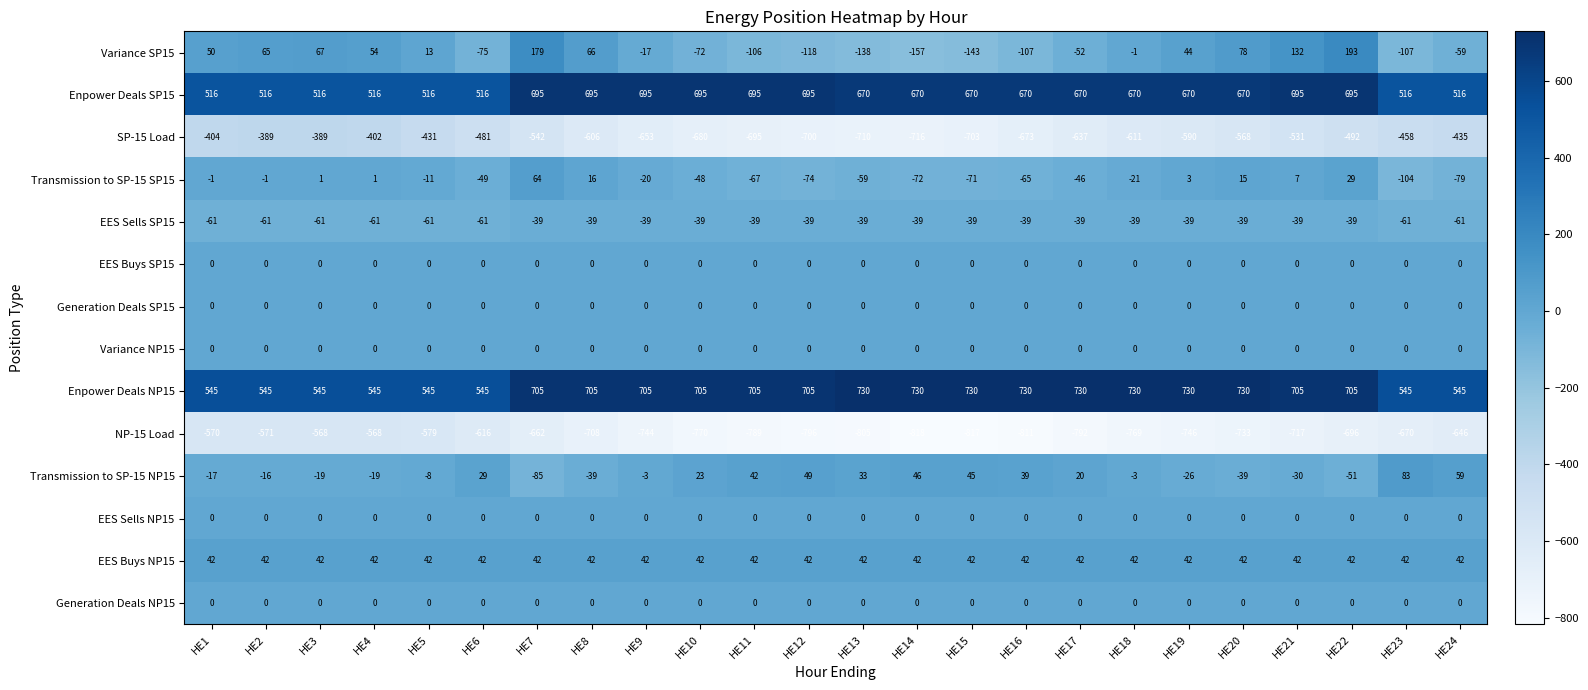

What is the minimum value for NP-15 Load?

-818